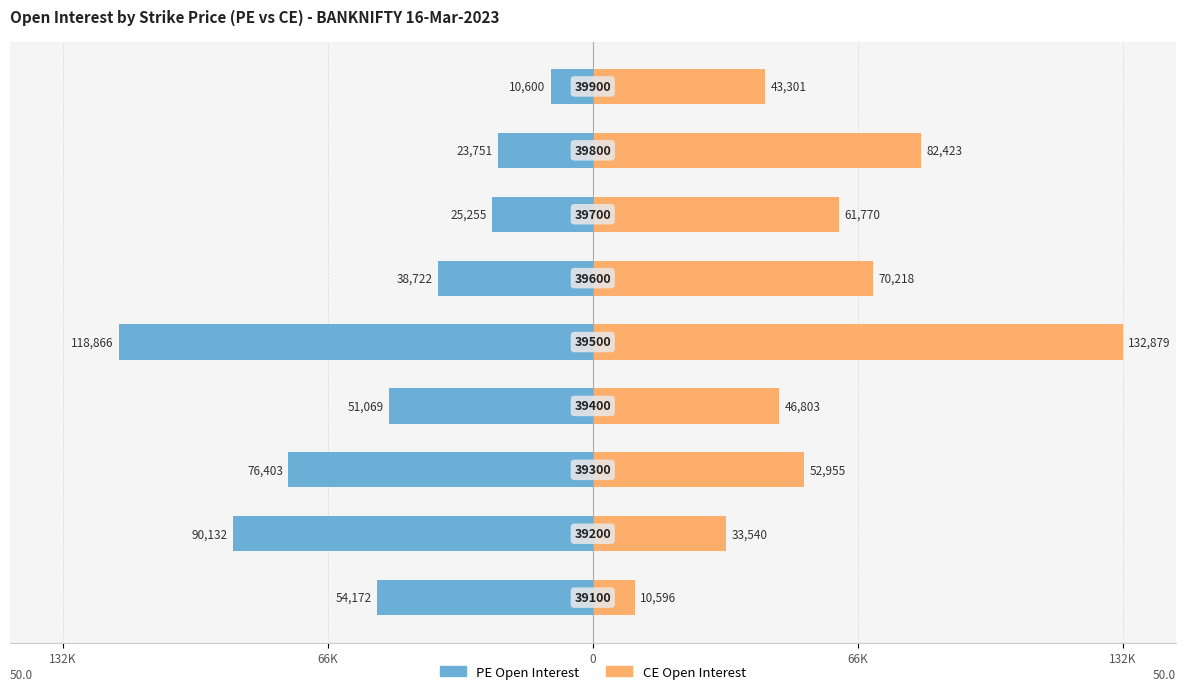

The value of CE Open Interest at 6 is 36.5. True or false?

False